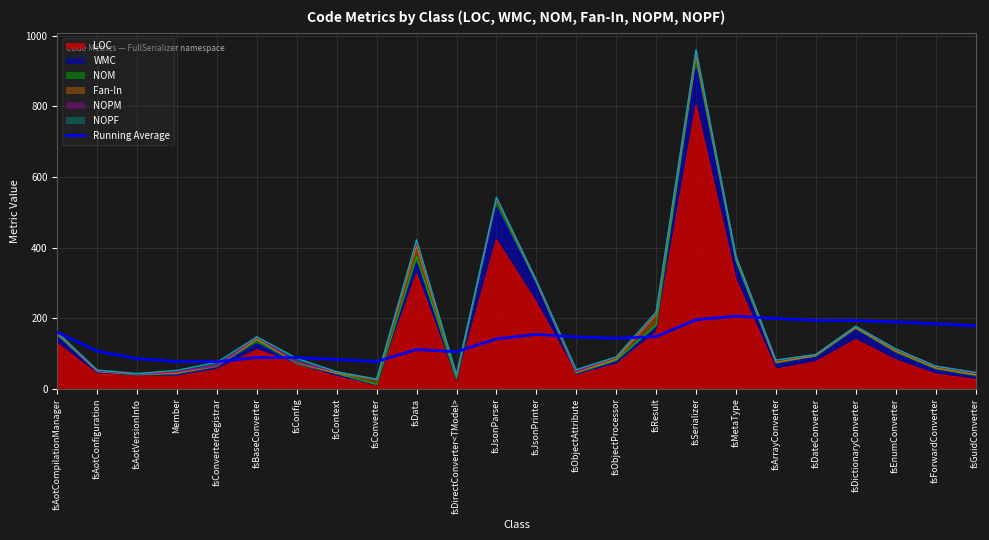

What is the ratio of the value at fsData to the value at fsGuidConverter?

0.6